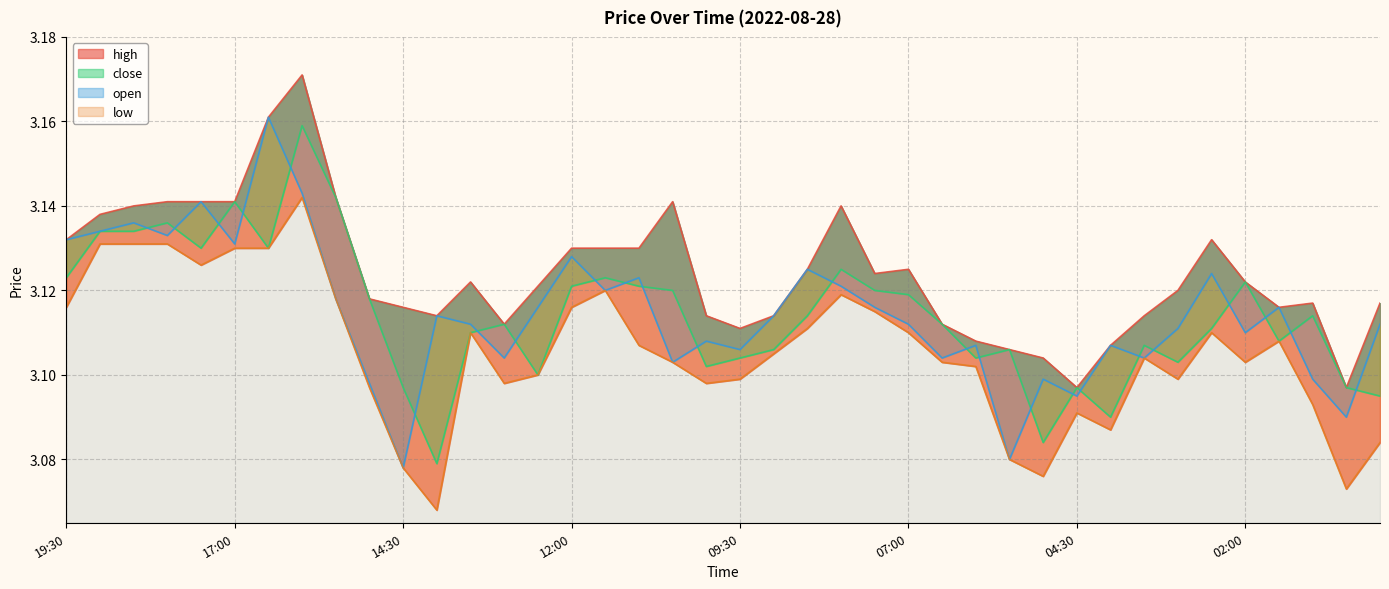

Where is open nearest to the value 3?

14:30